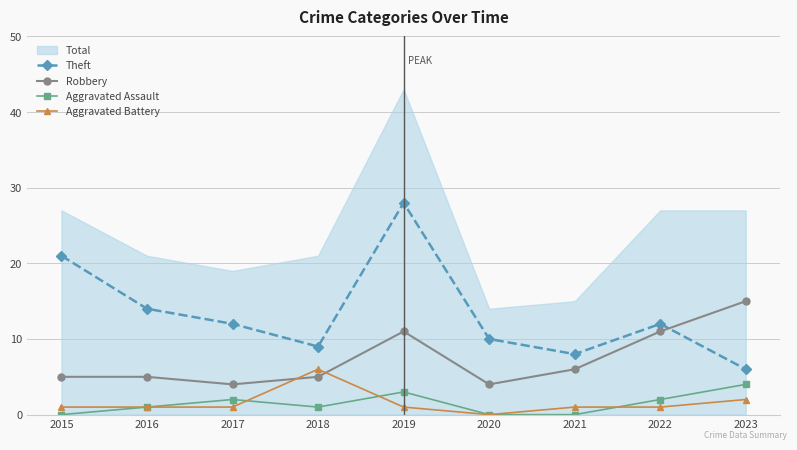

How many values in the Aggravated Battery series are below 1?

1